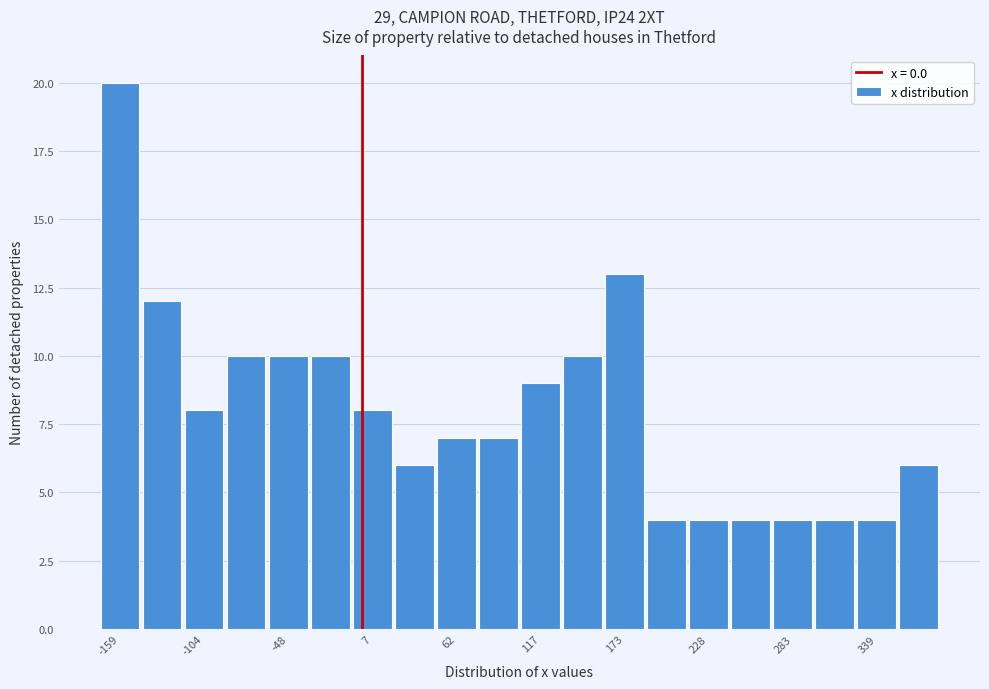

Around what value on the x-axis is the tallest bar? Give the approximate position of its centre, as read against the axis.

-160